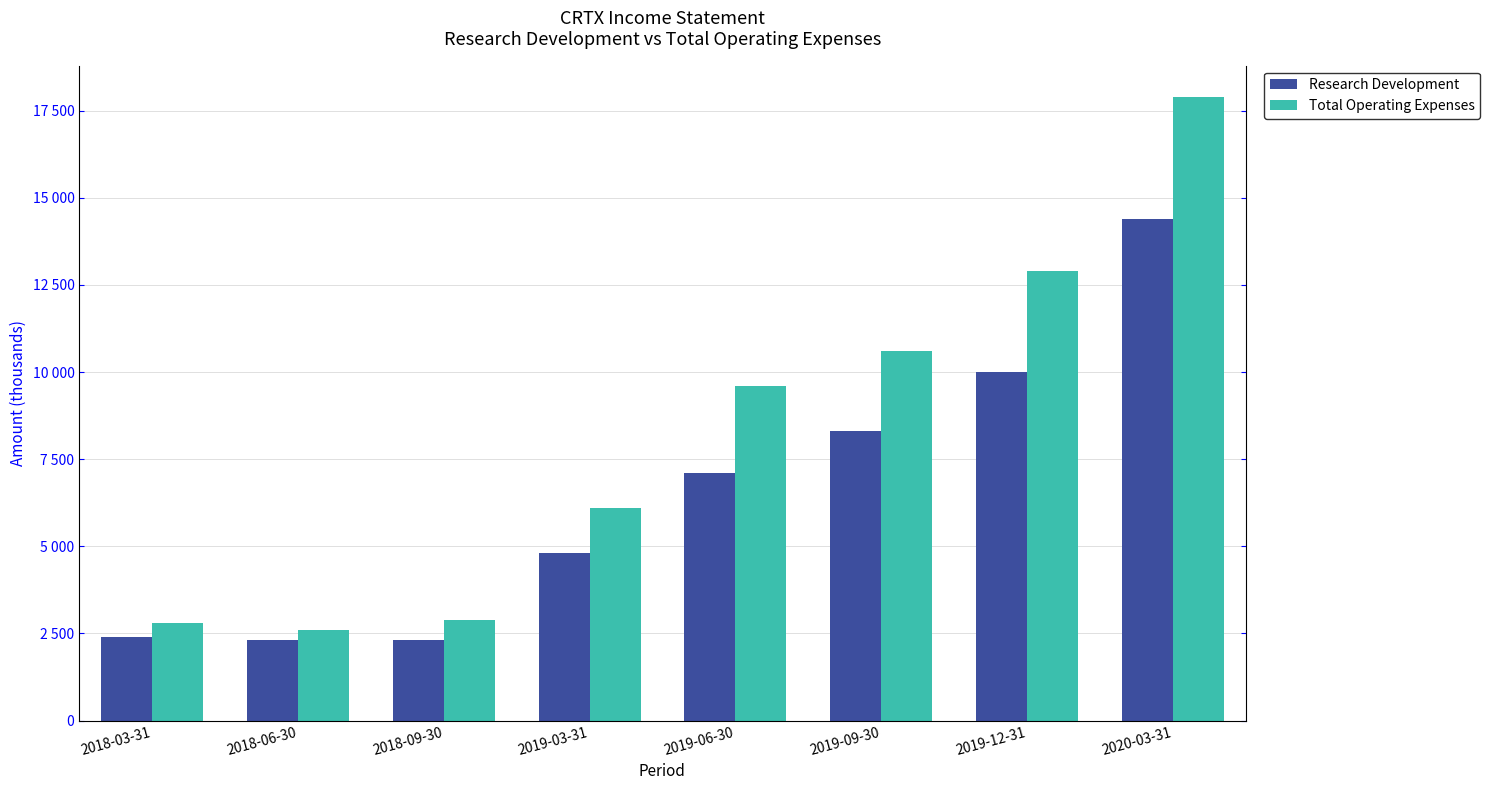

Does the chart contain stacked bars?

No